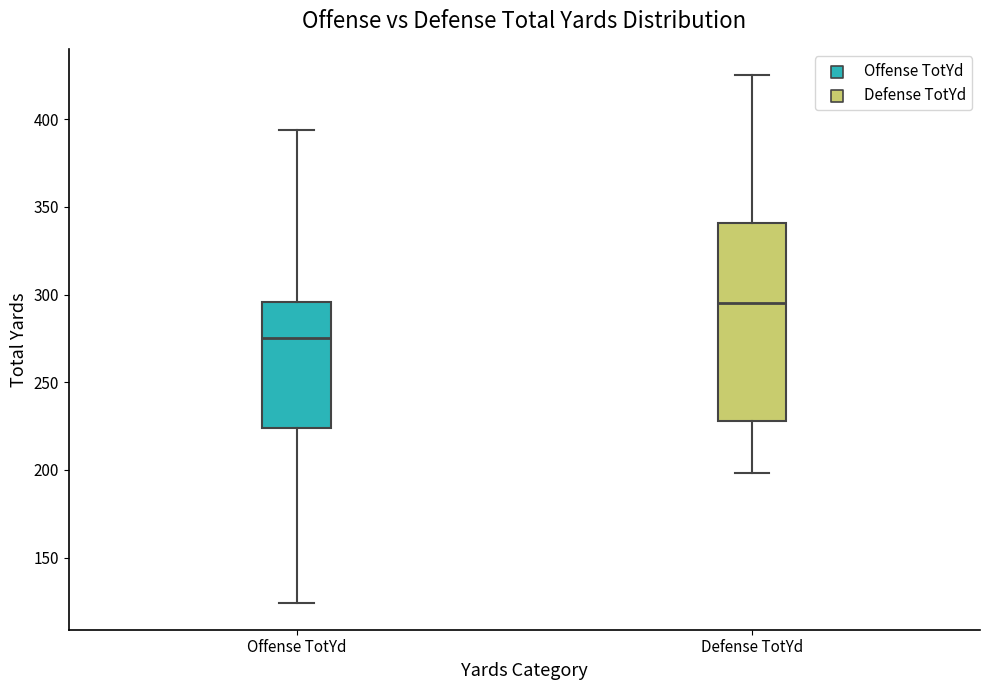

Reading left to right, transcribe this box plot: for each box, give where its median line is, the range the box spans, and where its two whiskers end, as read against the y-axis. The values are not printed on the chart, so give them approximately, as read against the axis.

Offense TotYd: median 275, box 225 to 295, whiskers 125 to 395
Defense TotYd: median 295, box 230 to 340, whiskers 200 to 425